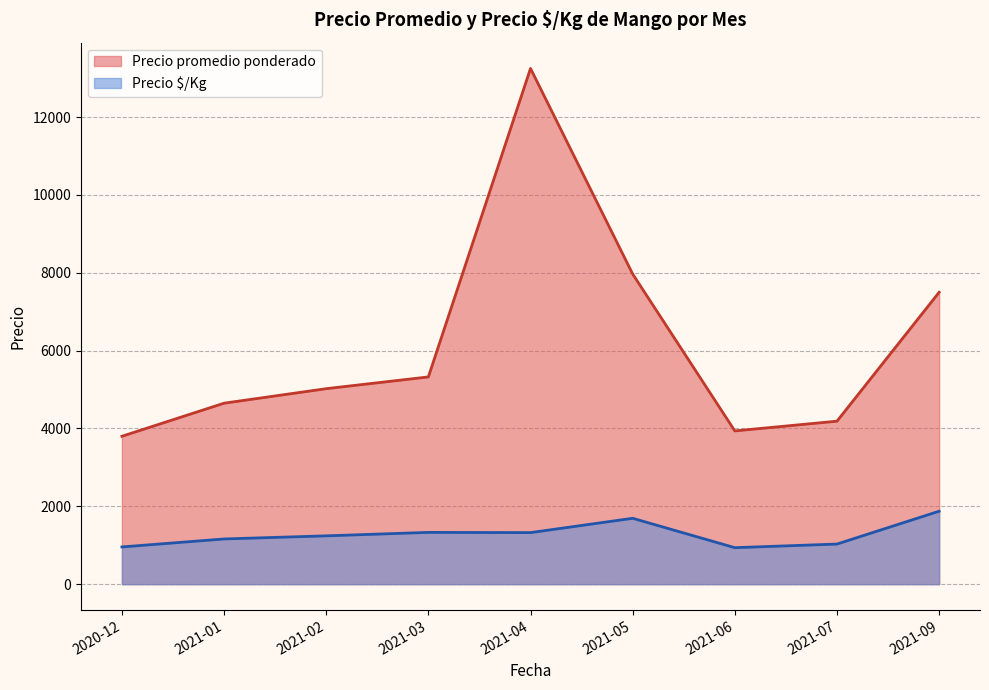

Rank the series by their maximum value, from highest to lowest.

Precio promedio ponderado, Precio $/Kg